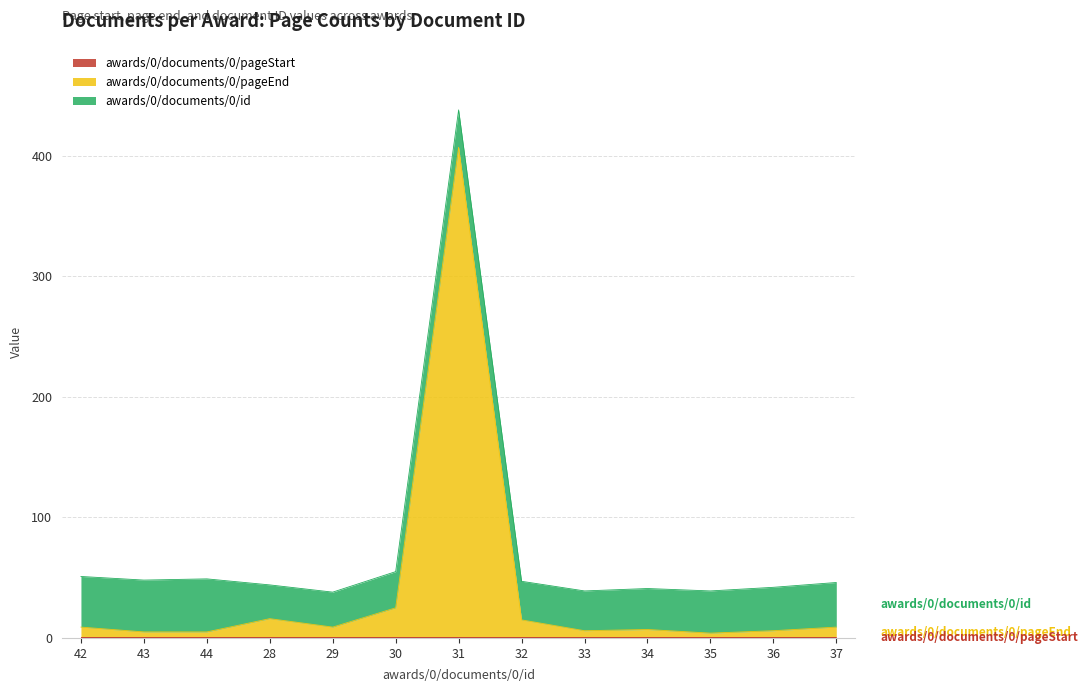

Which series has the largest total across all categories?

awards/0/documents/0/pageEnd